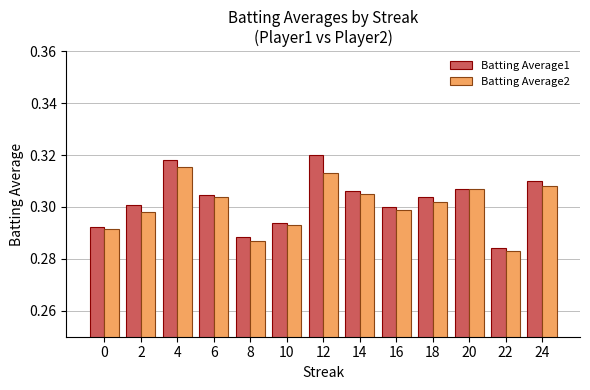

True or false: Batting Average1 has a value of 0.3 at 20.

True